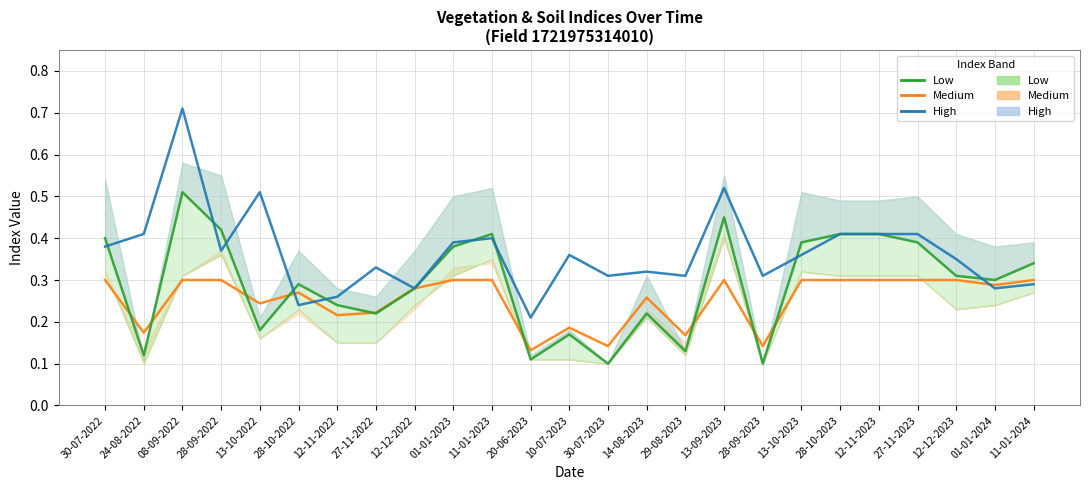

At which label does Low (NDRE/NDVI) (center) reach its peak?

08-09-2022